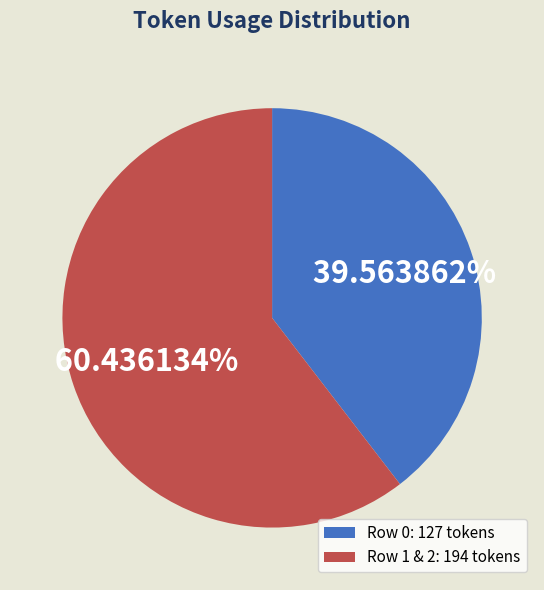

Between Row 0: 127 tokens and Row 1 & 2: 194 tokens, which is larger?

Row 1 & 2: 194 tokens